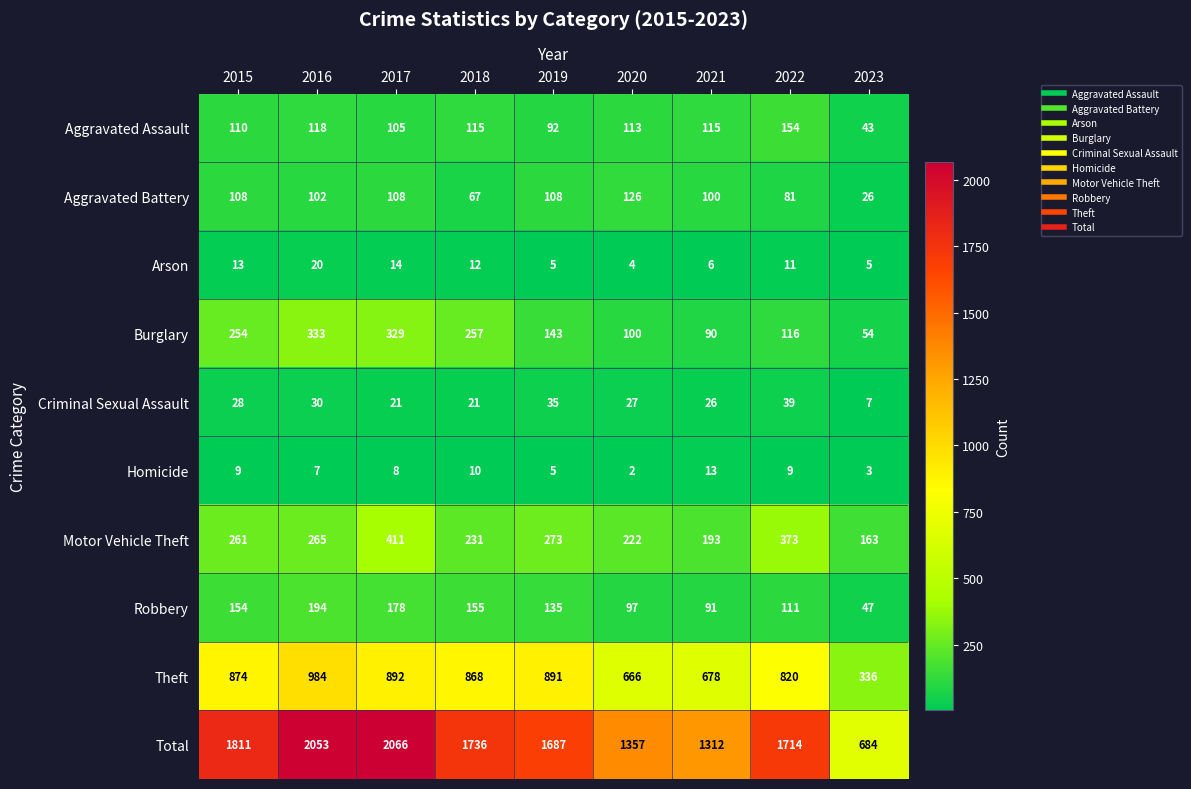

What is the average value of the Aggravated Battery series?

92